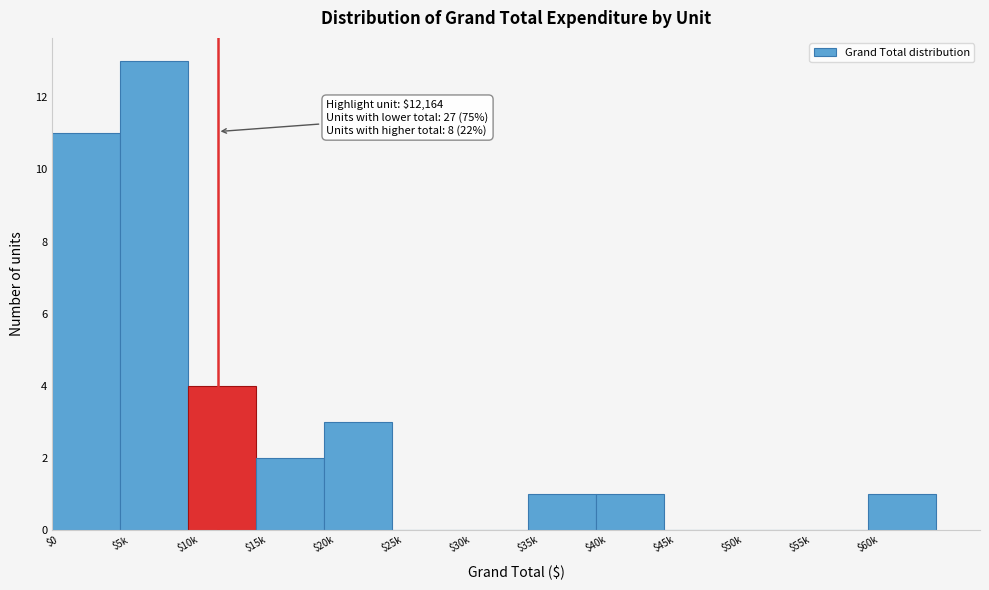

What is the approximate value at $10k, to the nearest 5?

5